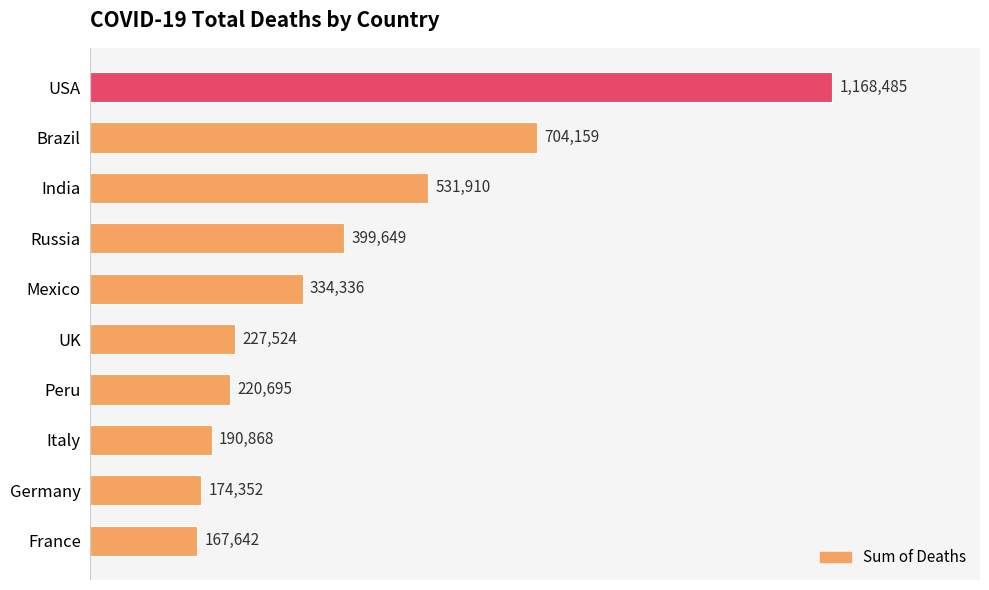

Where is the data nearest to the value 668063?

Brazil